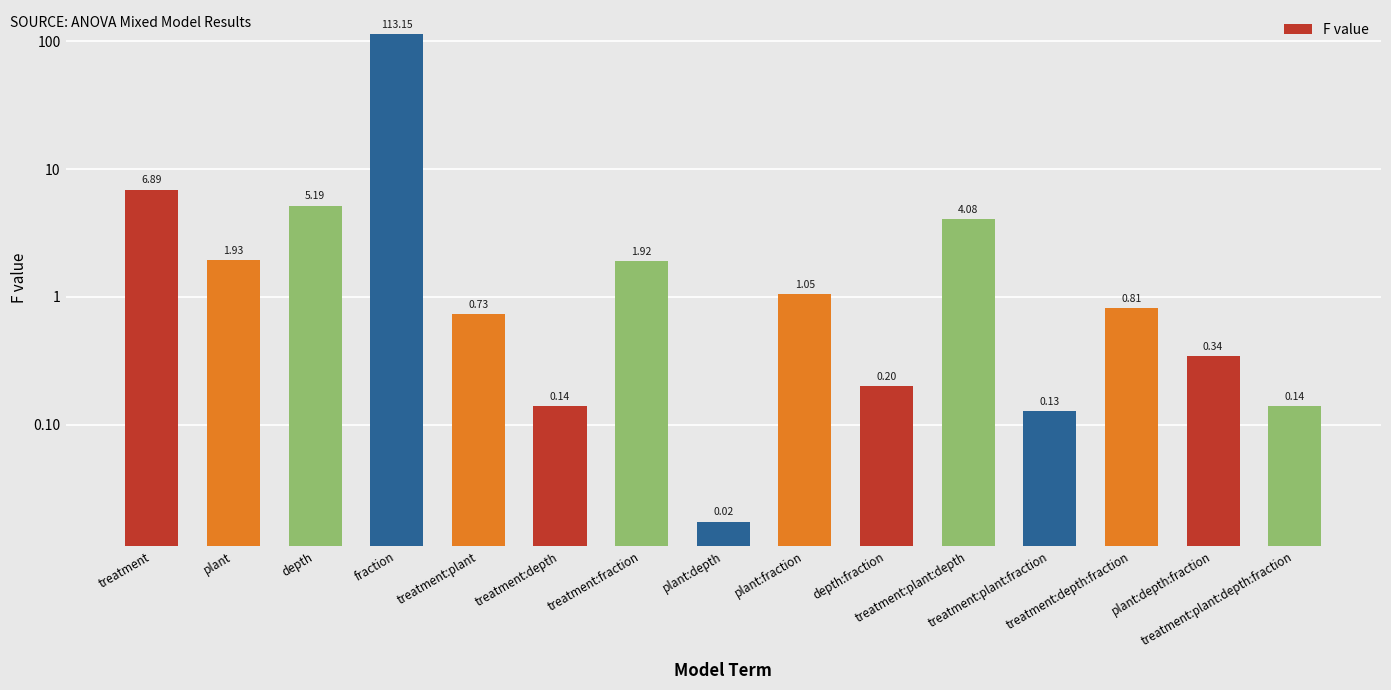

What is the change in value from treatment:plant:depth to treatment:plant:fraction?

-4.0